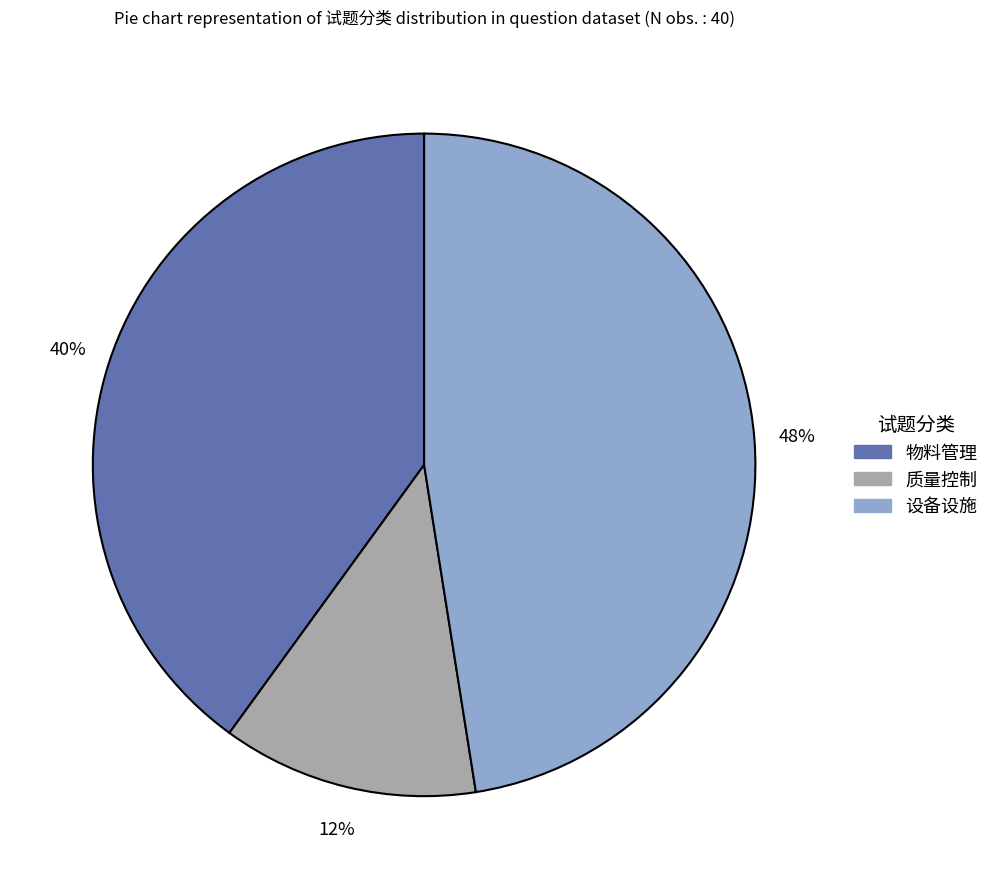

How many segments does this pie chart have?

3